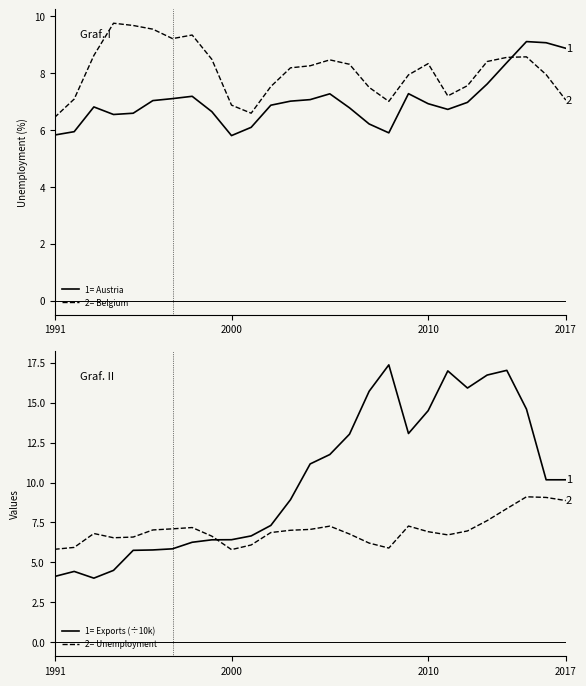

True or false: Austria has more than 2 points higher than both neighbors.

True